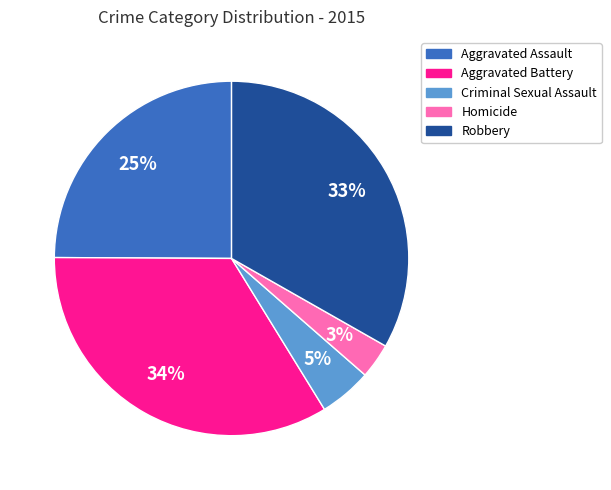

True or false: Criminal Sexual Assault accounts for 5% of the total.

True